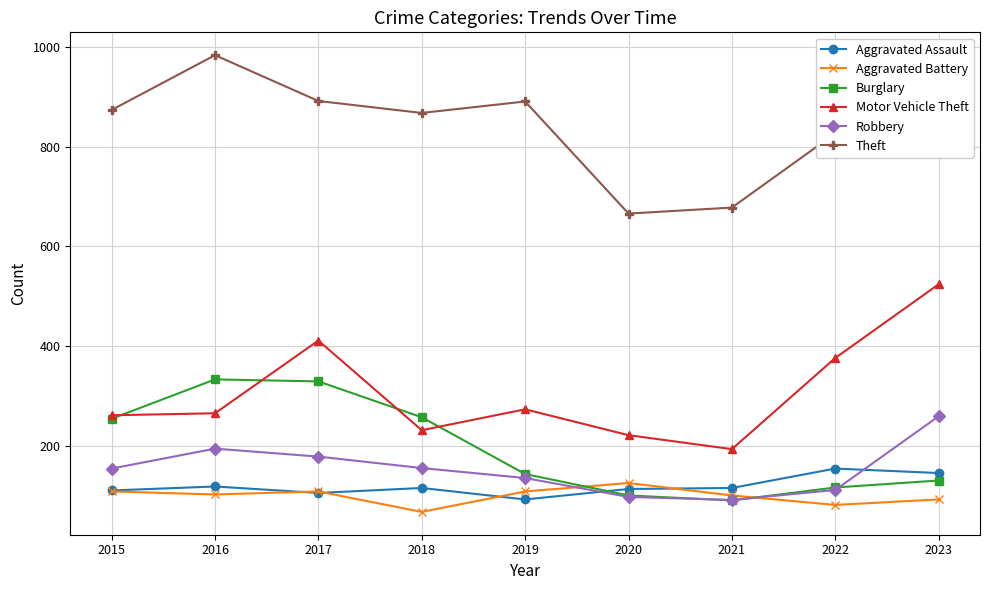

Rank the series by their maximum value, from highest to lowest.

Theft, Motor Vehicle Theft, Burglary, Robbery, Aggravated Assault, Aggravated Battery